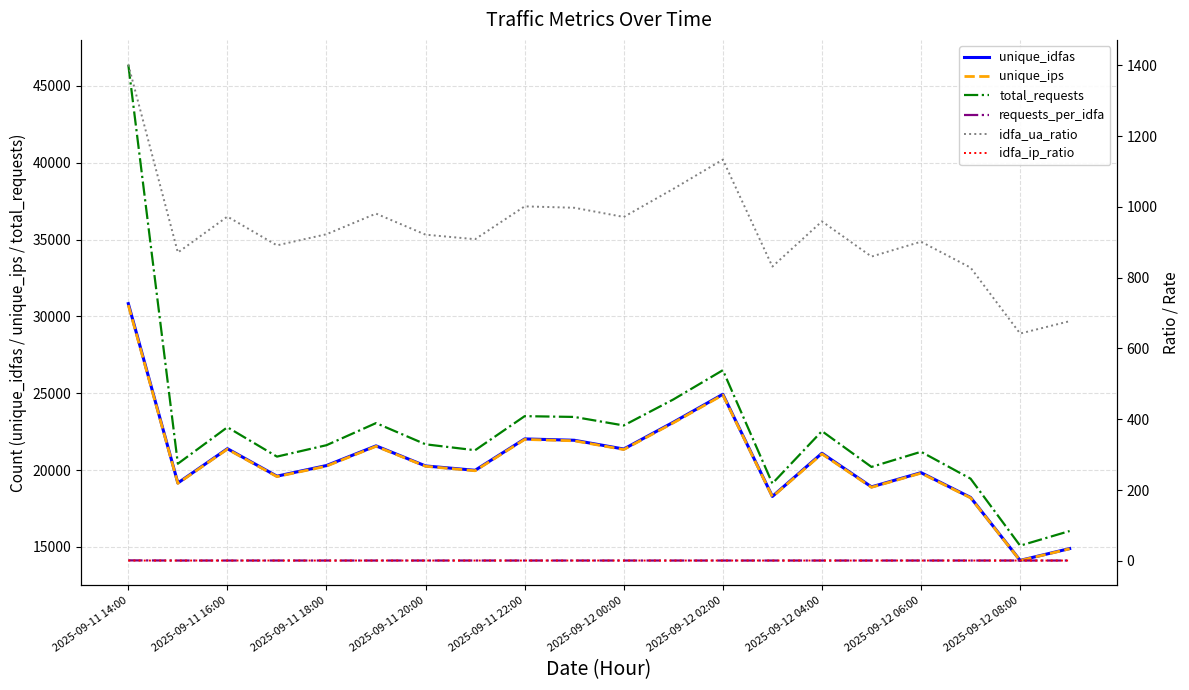

The value of unique_ips at 2025-09-12 00:00 is 21339. True or false?

True